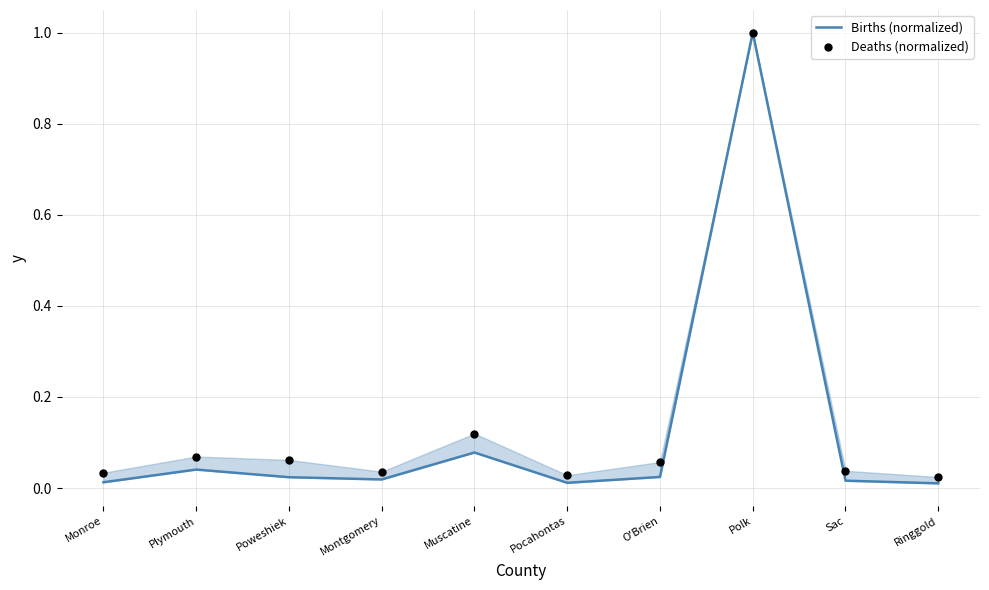

At which category is the sum across all series the highest?

Polk